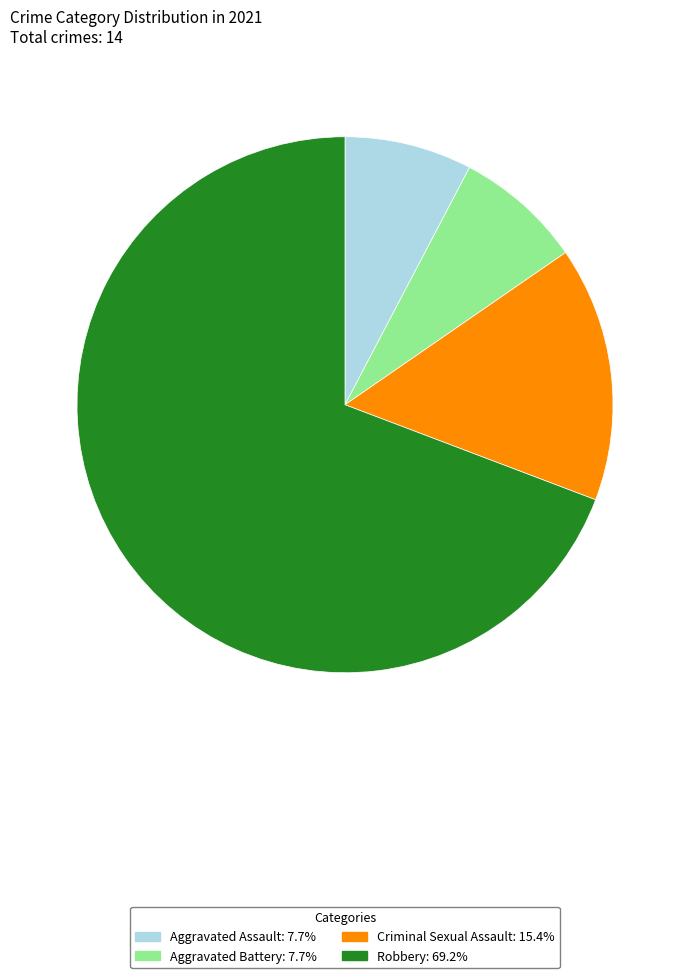

How many slices are in this pie chart?

4